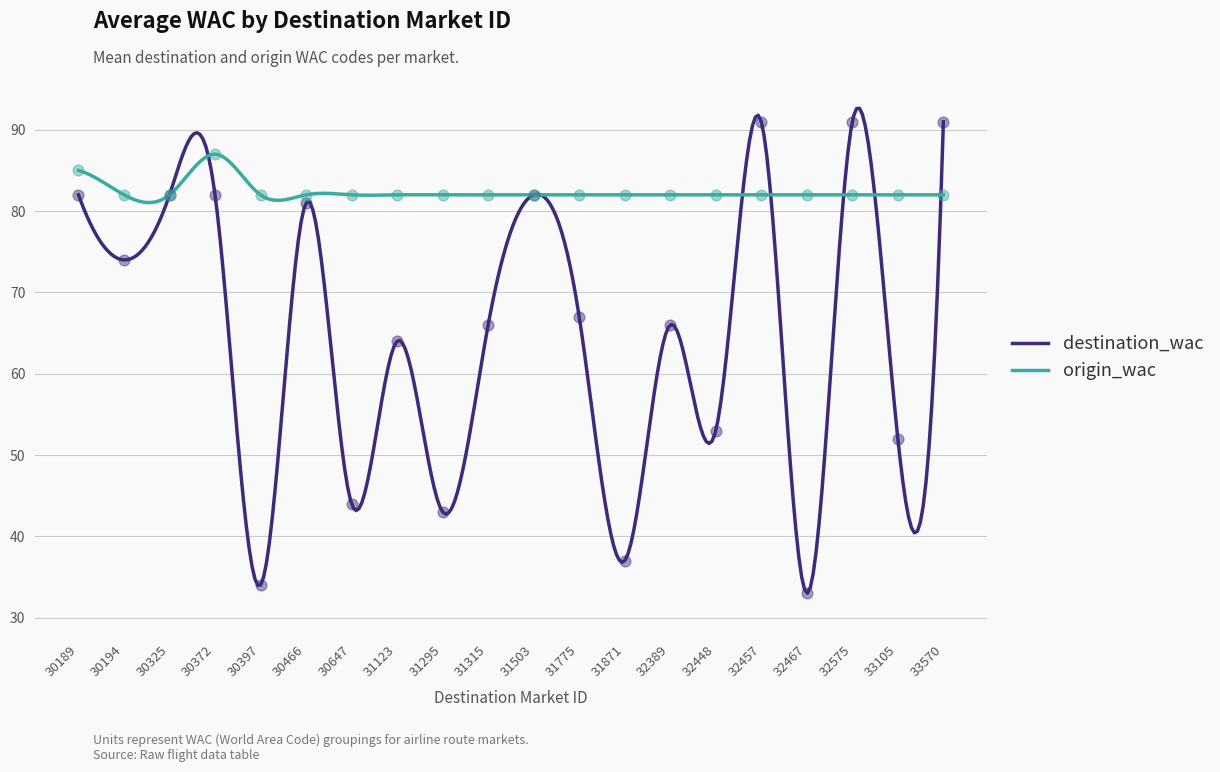

Which series has the largest Y range (max minus min)?

destination_wac